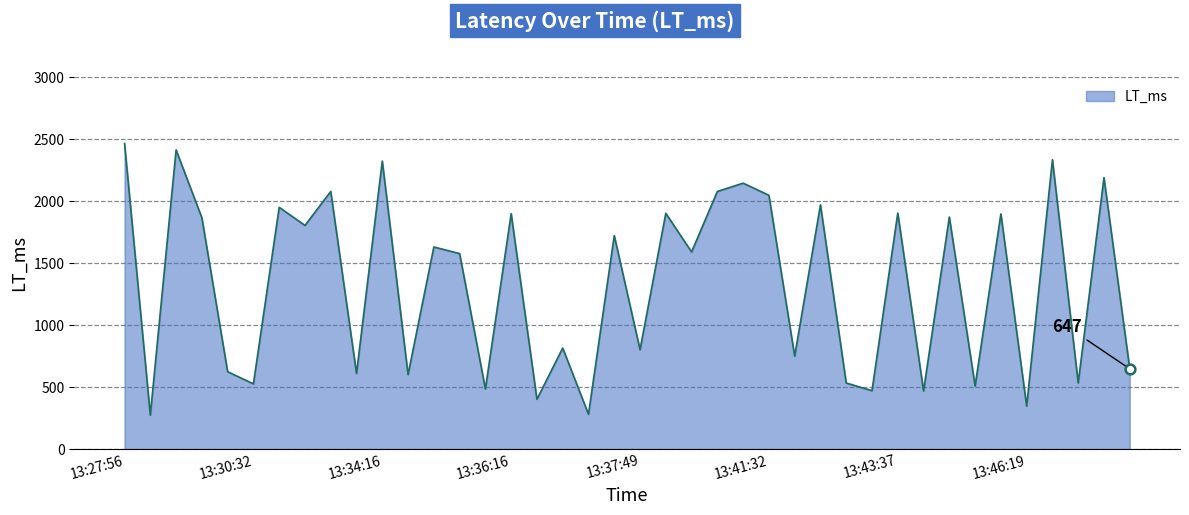

What is the minimum value shown in the chart?

274